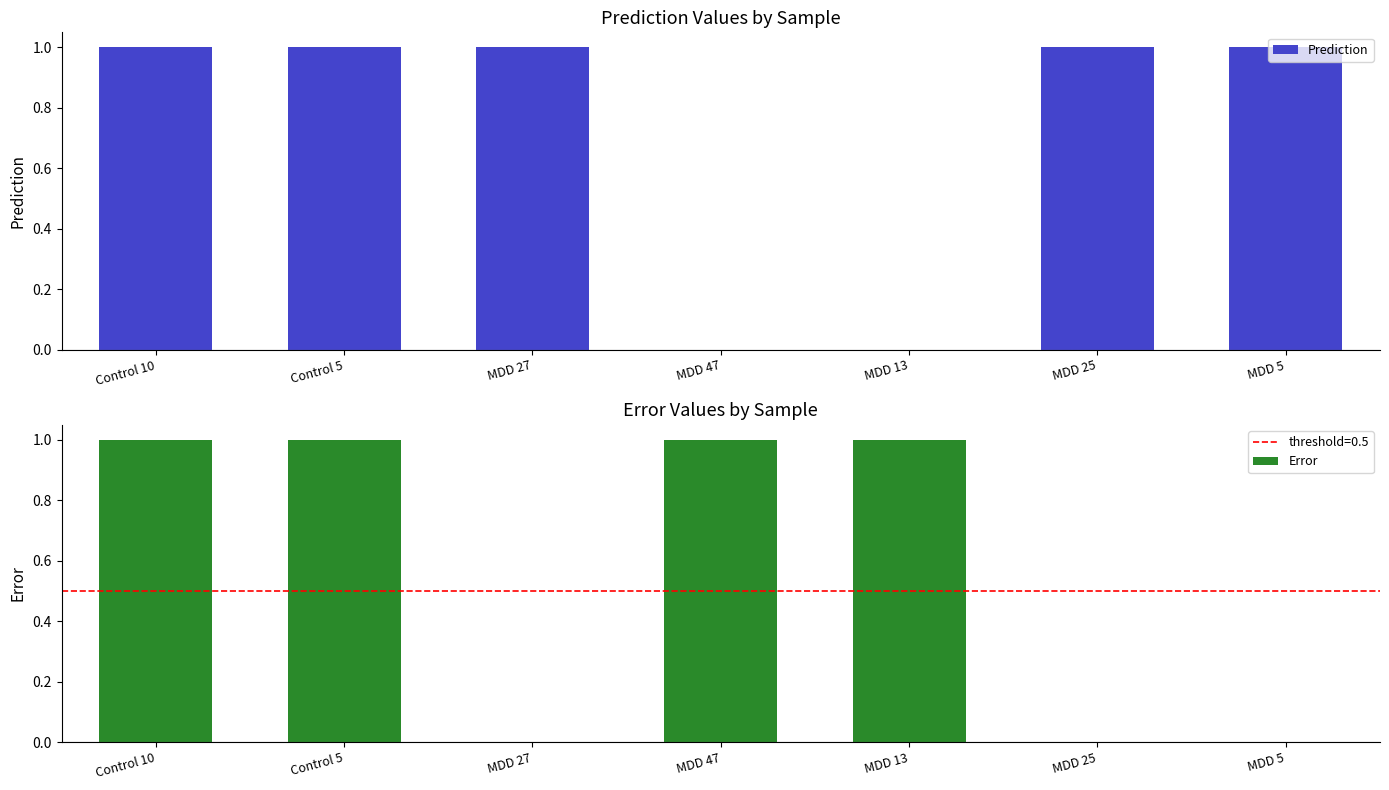

At which category is the sum across all series the highest?

Control 10